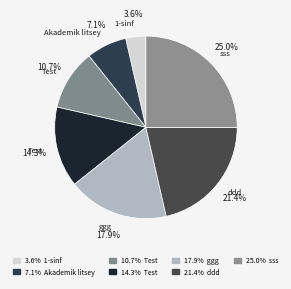

How many slices are in this pie chart?

7